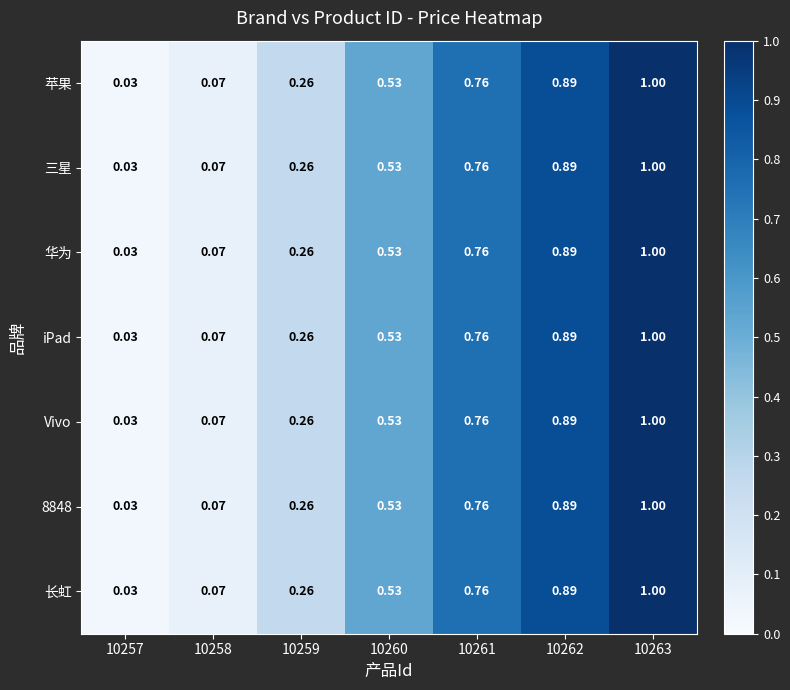

Is the value of iPad at 10260 greater than the value of 三星 at 10261?

No